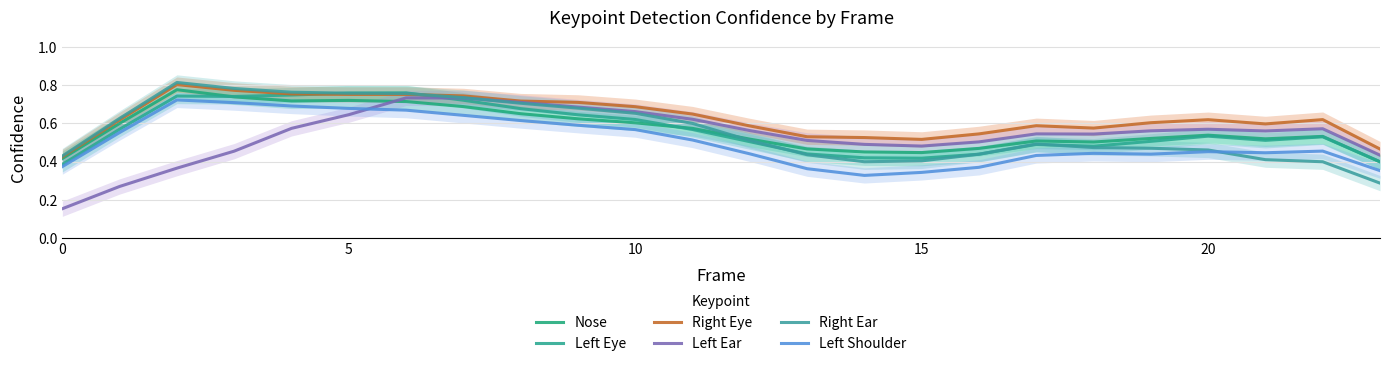

At which category is the sum across all series the highest?

6